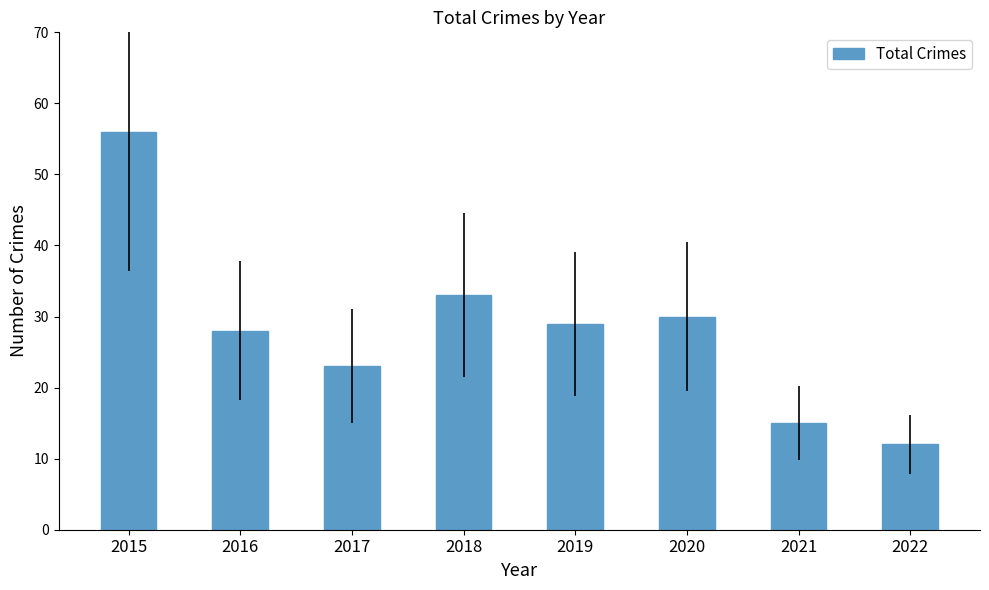

Are the bars grouped side by side (vs. stacked)?

No